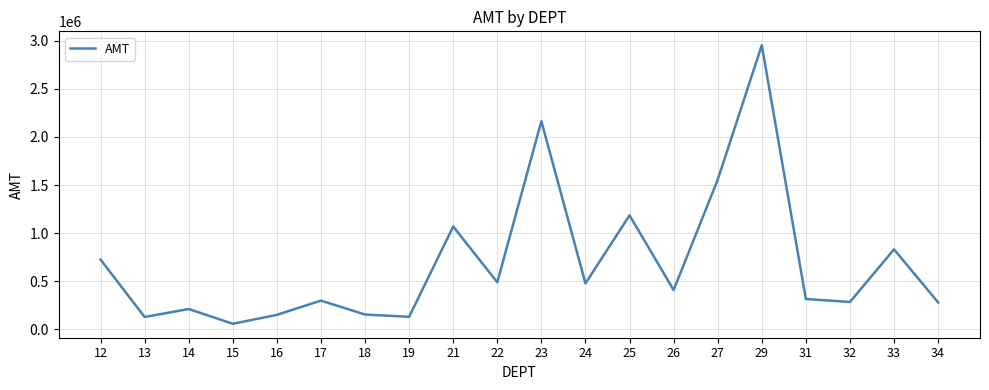

Count the number of categories in the chart.

20